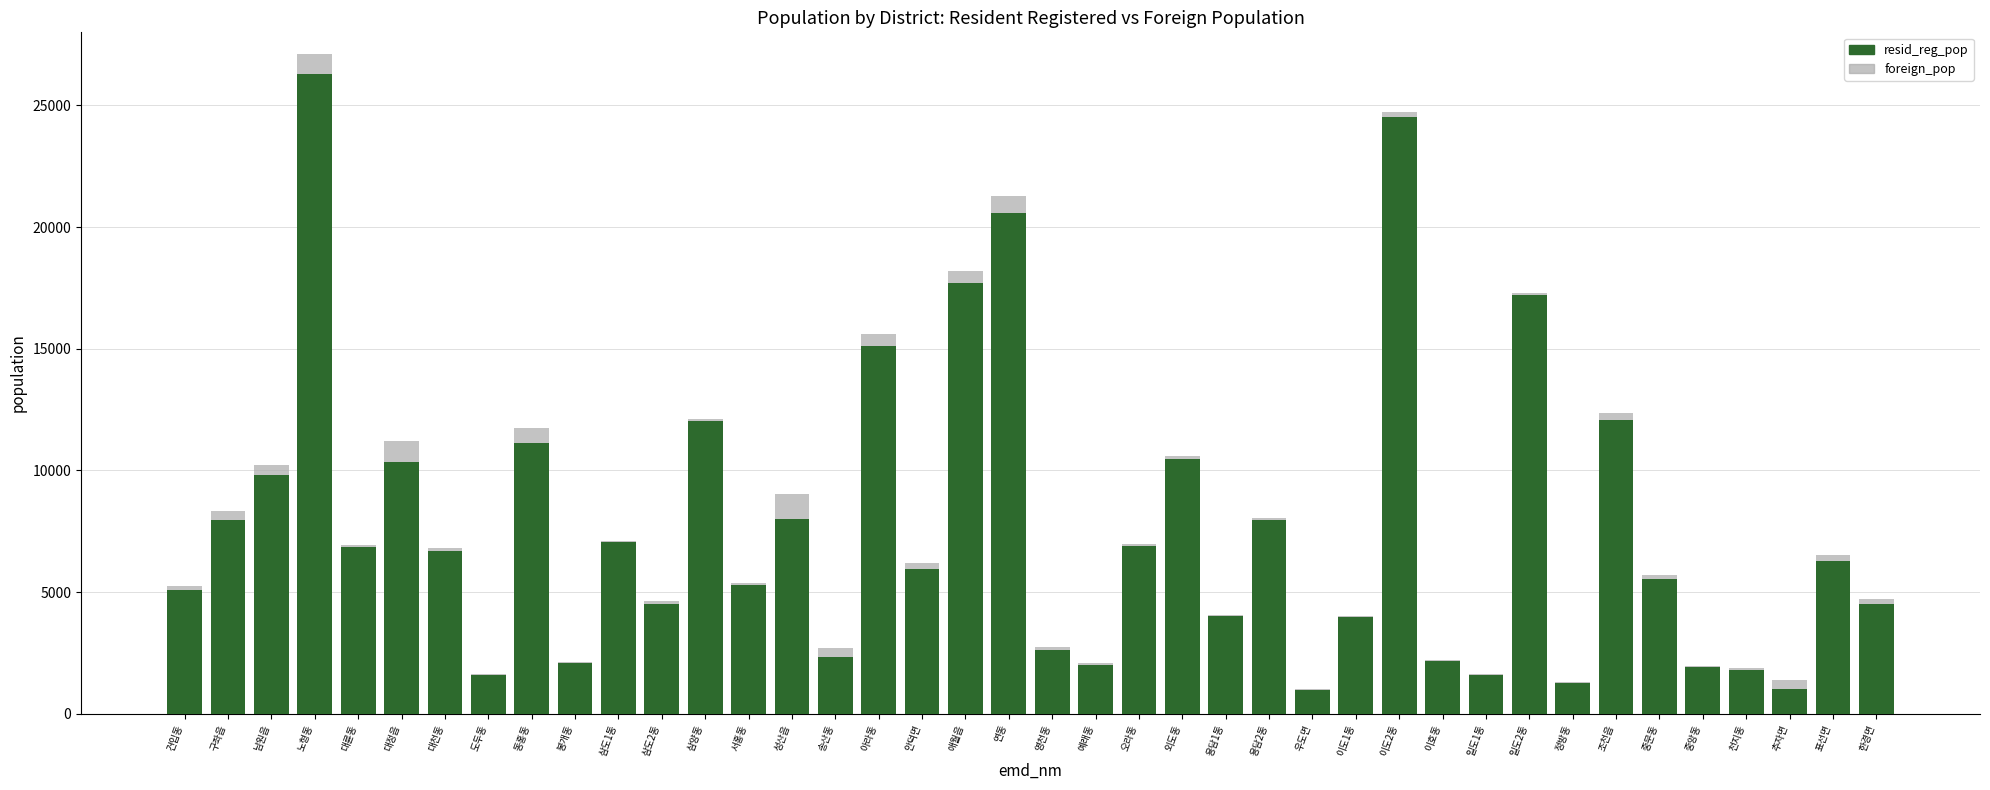

True or false: foreign_pop has a value of 1372 at 추자면.

True